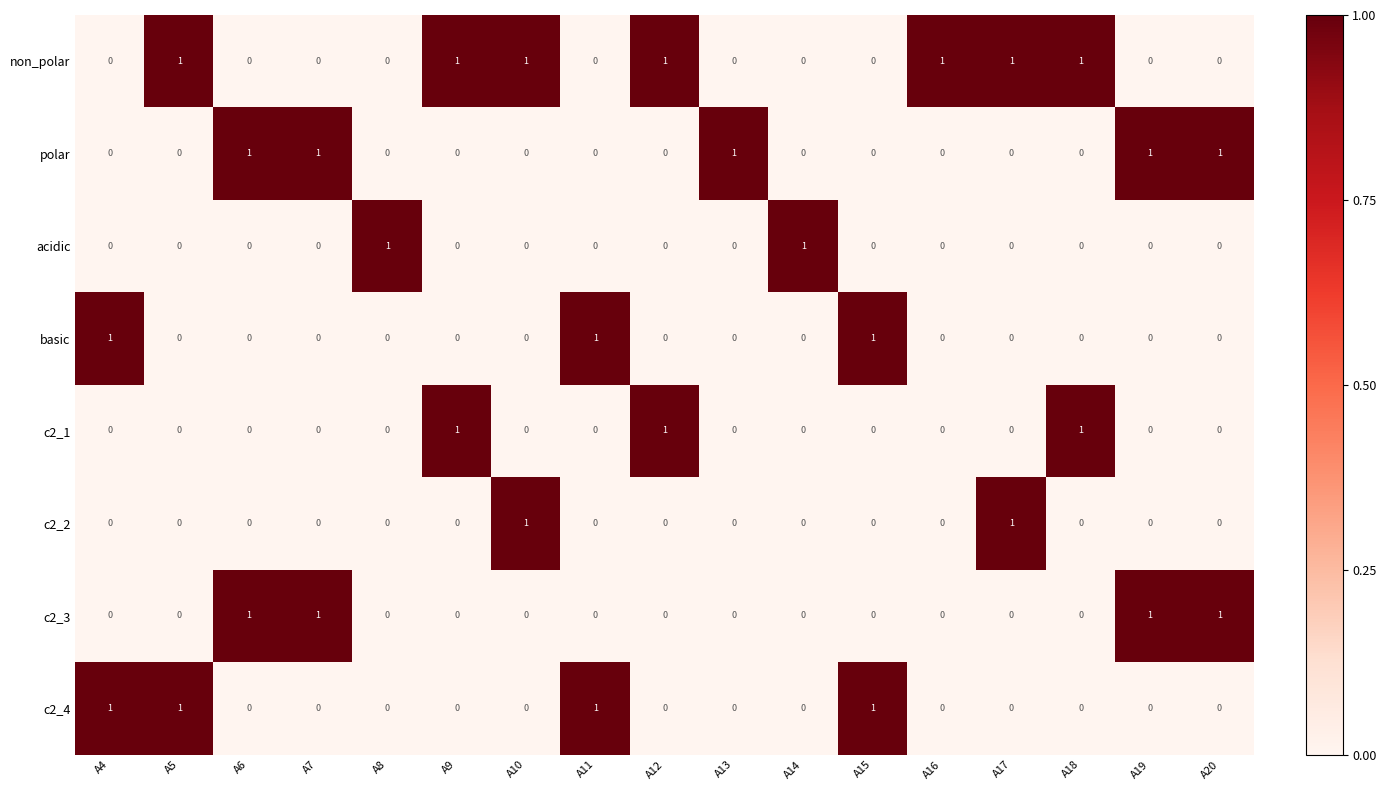

The c2_1 series shows 0 at A16. True or false?

True